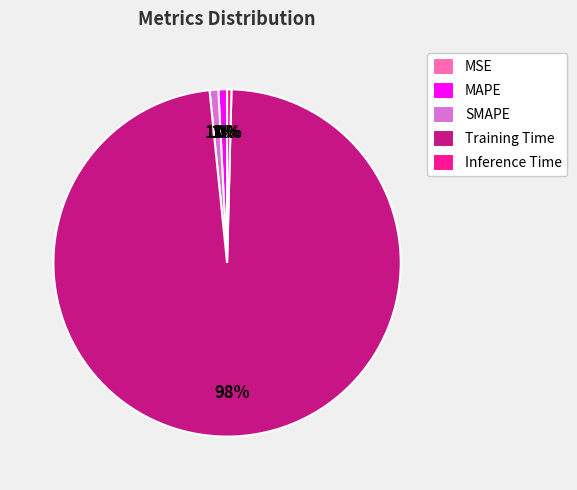

Which category has the biggest portion of the pie?

Training Time